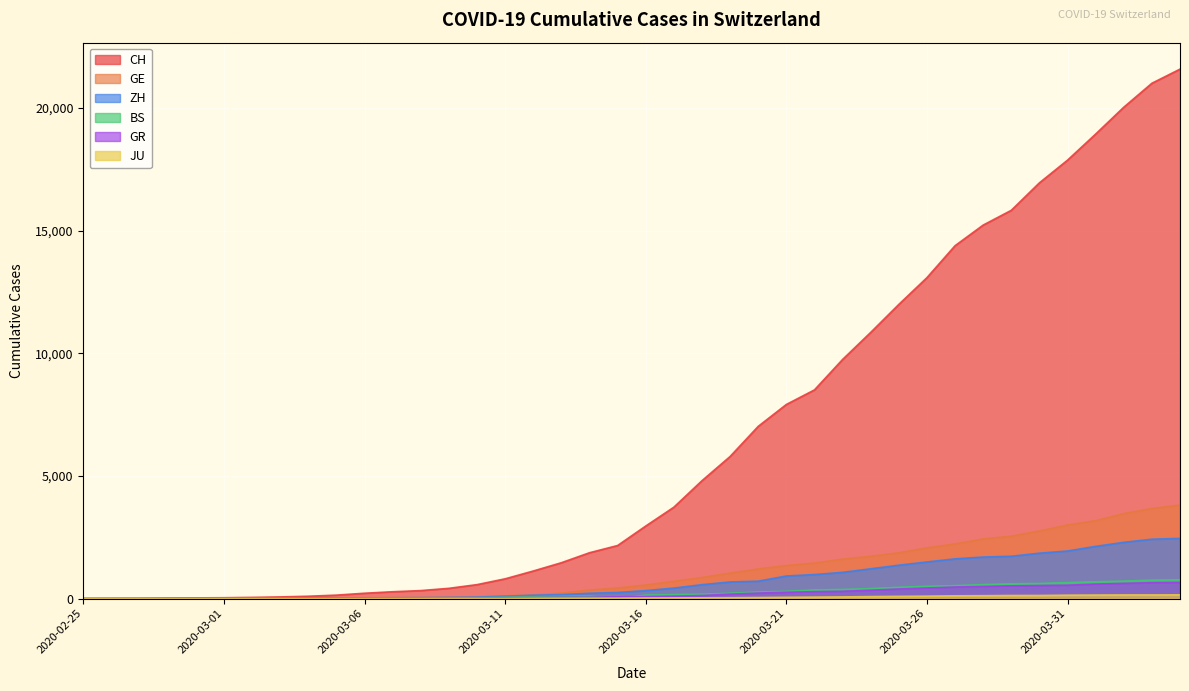

Reading right to left, what are all the values shown in this chart?

CH: 21587	21011	20034	18940	17876	16951	15831	15229	14388	13085	11994	10853	9749	8509	7915	7022	5794	4807	3727	2959	2165	1870	1463	1125	807	570	419	327	280	219	142	97	69	50	36	30	20	8	4	0
GE: 3816	3678	3469	3180	3003	2761	2547	2436	2231	2073	1870	1729	1611	1453	1350	1212	1041	863	710	556	435	351	227	155	114	80	60	45	43	30	20	16	14	11	10	9	5	1	1	0
ZH: 2455	2422	2294	2130	1941	1853	1727	1695	1621	1494	1362	1216	1070	981	922	711	679	568	429	326	250	218	163	140	101	62	49	40	34	29	23	15	13	10	7	6	2	2	0	0
BS: 767	754	714	687	653	617	605	569	530	501	462	410	374	356	297	270	220	181	164	143	0	100	92	73	49	33	28	24	21	15	8	3	3	1	1	1	1	1	0	0
GR: 657	649	622	592	547	535	519	495	474	433	393	343	300	284	258	226	182	128	101	84	71	56	53	43	31	22	18	18	17	16	14	12	9	9	6	6	6	2	2	0
JU: 154	149	149	145	140	128	127	119	114	100	92	82	69	61	54	44	36	32	29	25	19	18	17	12	7	7	7	5	5	4	4	2	2	1	1	1	1	1	0	0